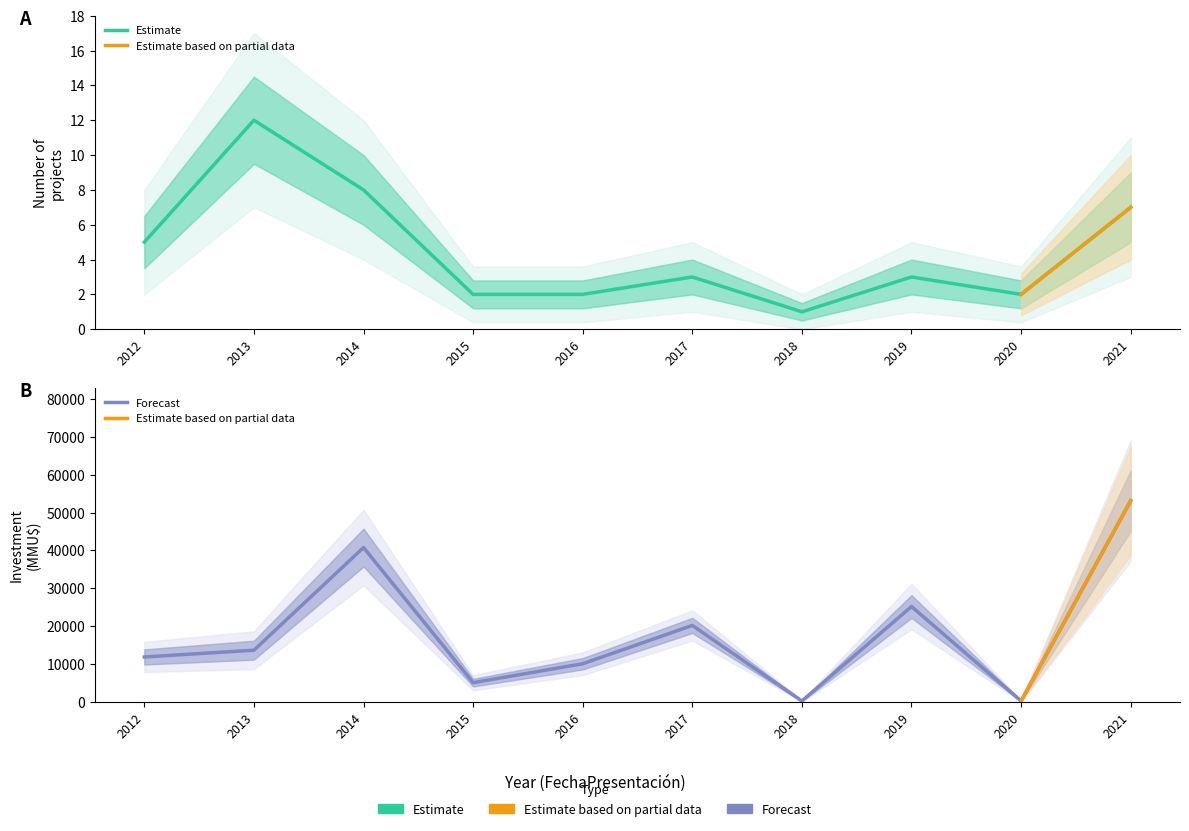

List the labels in order of Investment (MMU$) value, smallest first.

2018, 2020, 2015, 2016, 2012, 2013, 2017, 2019, 2014, 2021